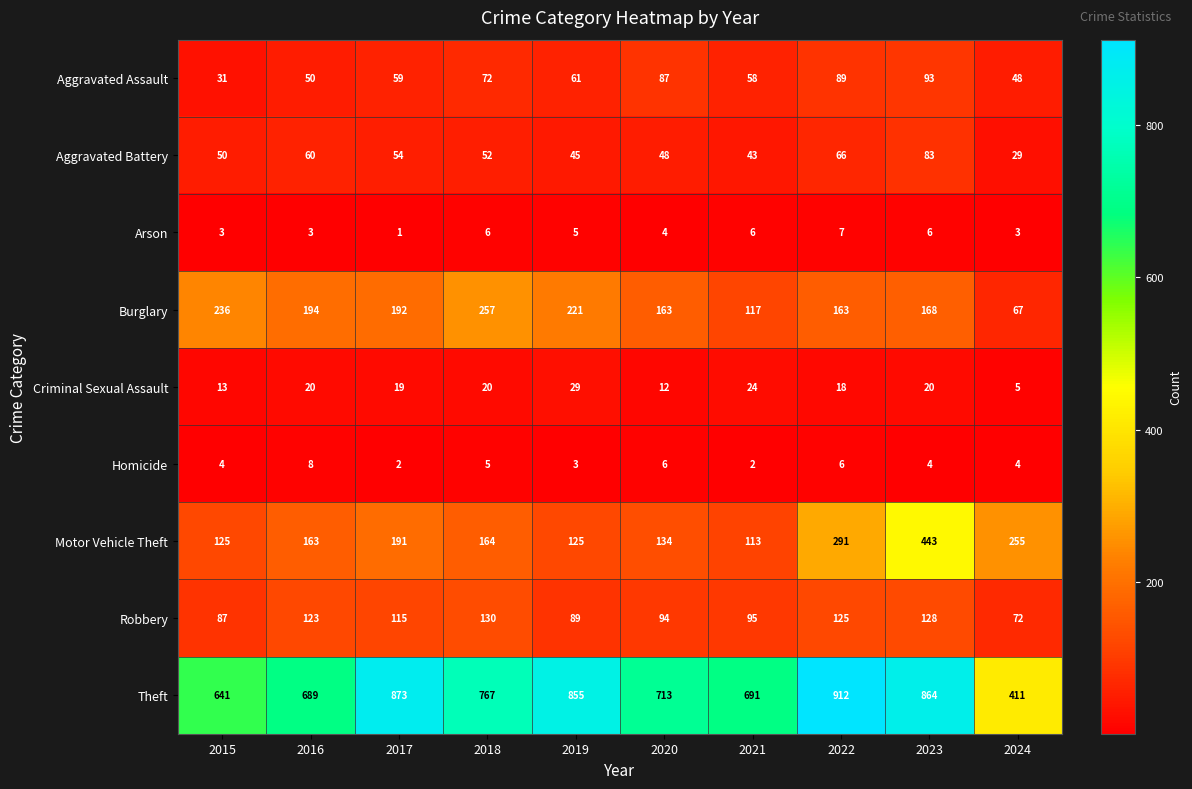

Rank the series by their maximum value, from highest to lowest.

Theft, Motor Vehicle Theft, Burglary, Robbery, Aggravated Assault, Aggravated Battery, Criminal Sexual Assault, Homicide, Arson